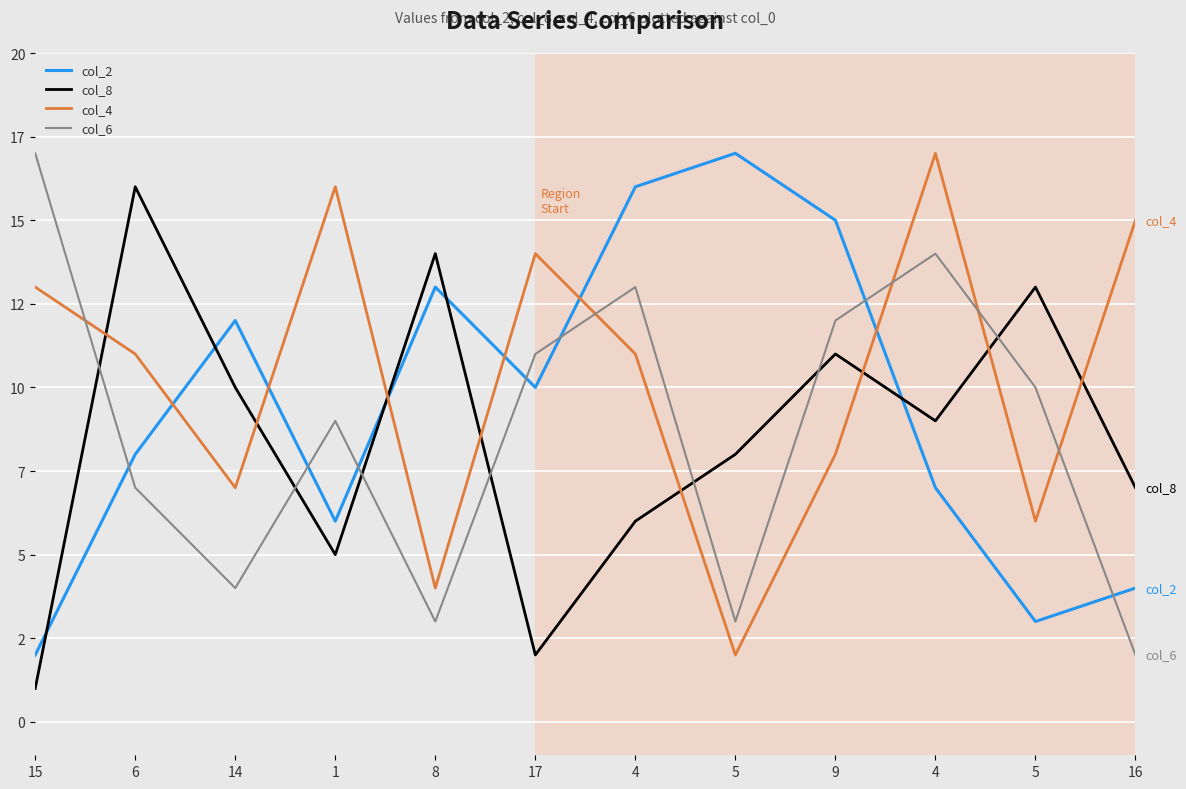

Does the chart have visible grid lines?

Yes